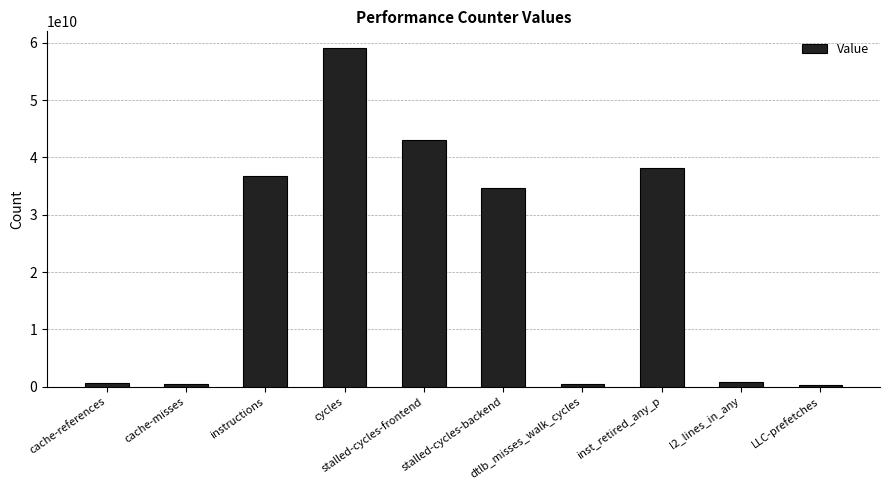

The value at stalled-cycles-frontend is 43066144812. True or false?

True